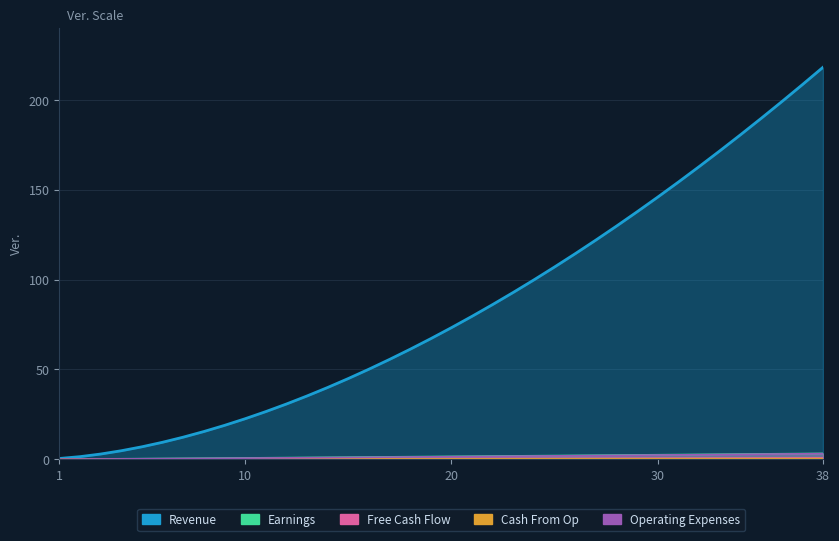

At how many categories does at least one series exceed 119?

12